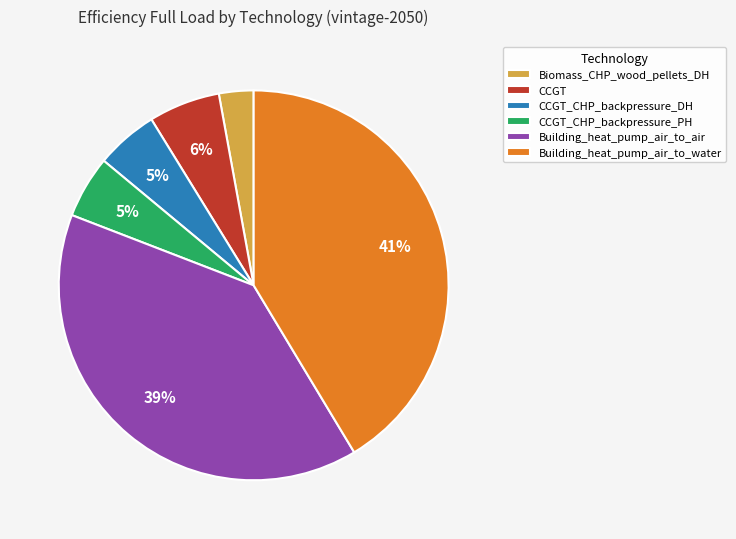

Is there a majority slice in this chart?

No